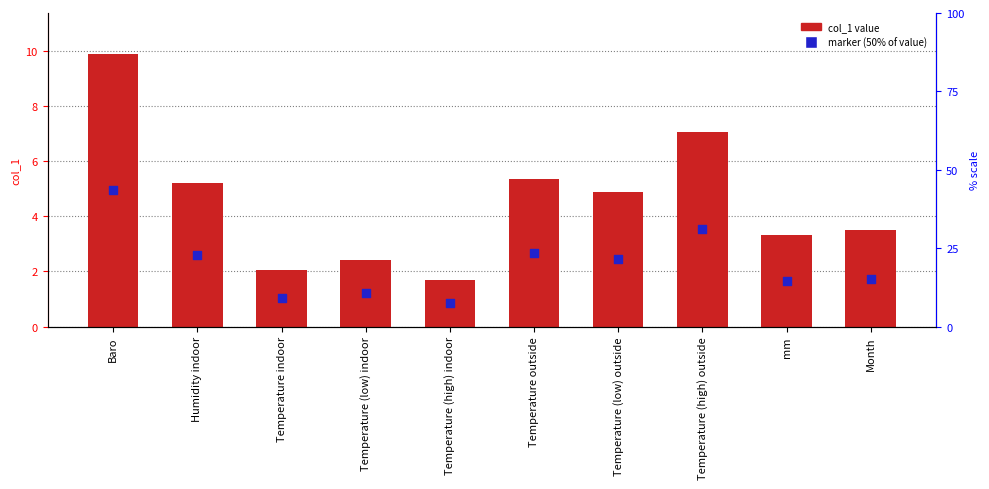

At how many categories does at least one series exceed 8?

1